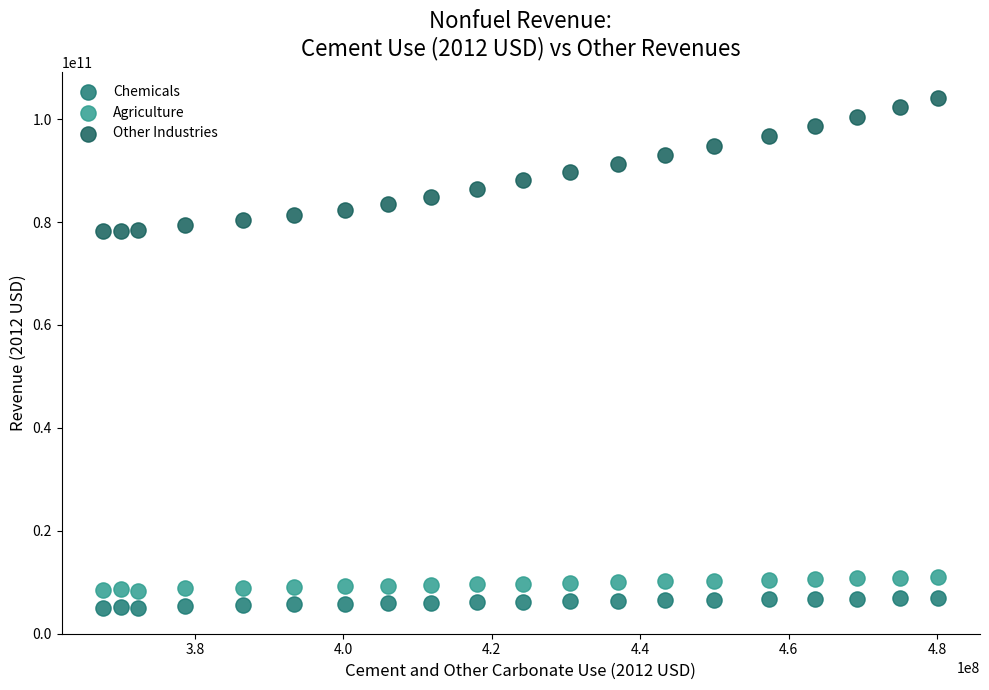

What are all the series names shown in the legend?

Chemicals, Agriculture, Other Industries